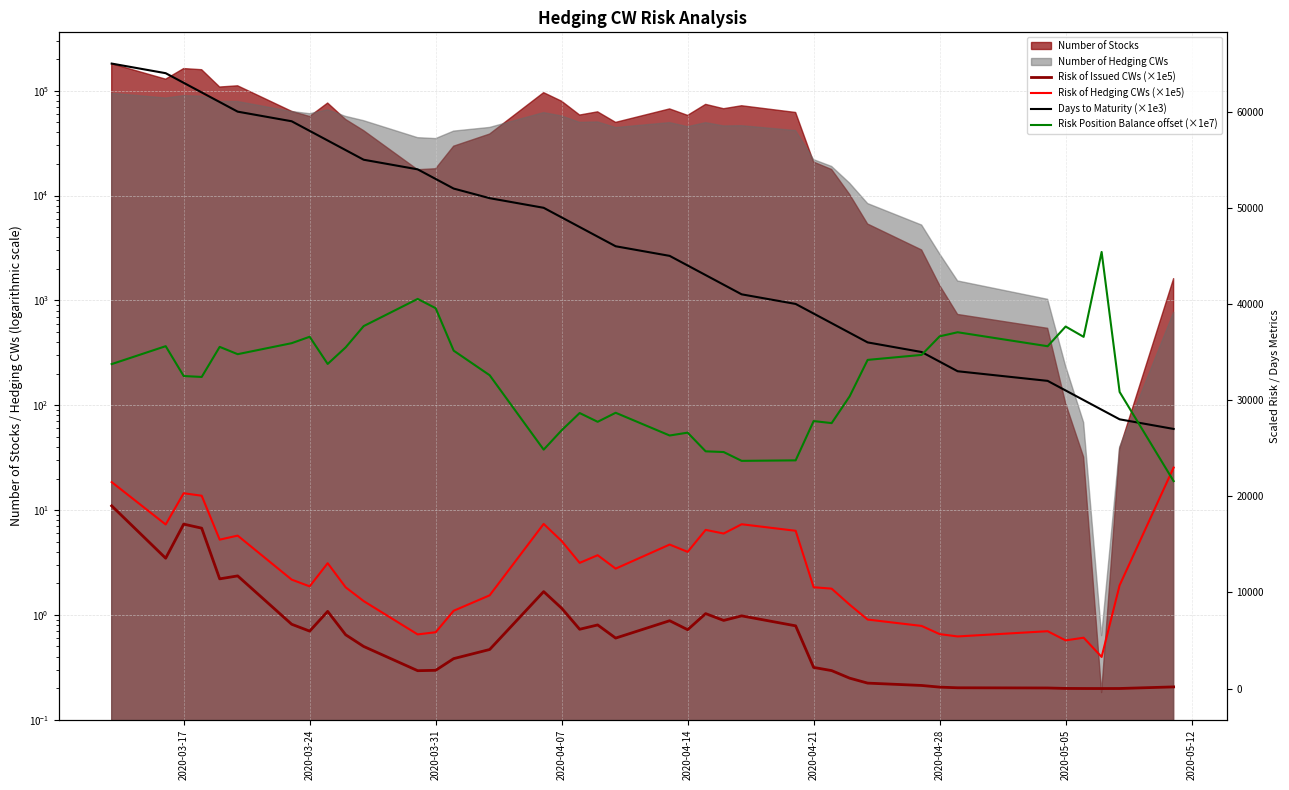

Read the Risk Position Balance offset (×1e7) value at 2020-04-28.

35920.4